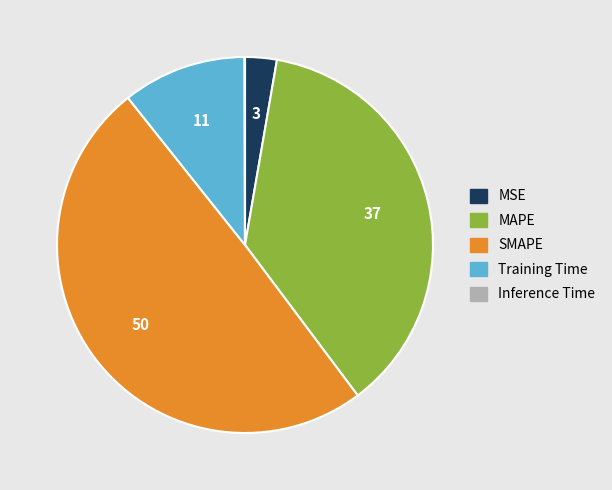

The SMAPE slice represents 58% of the pie. True or false?

False